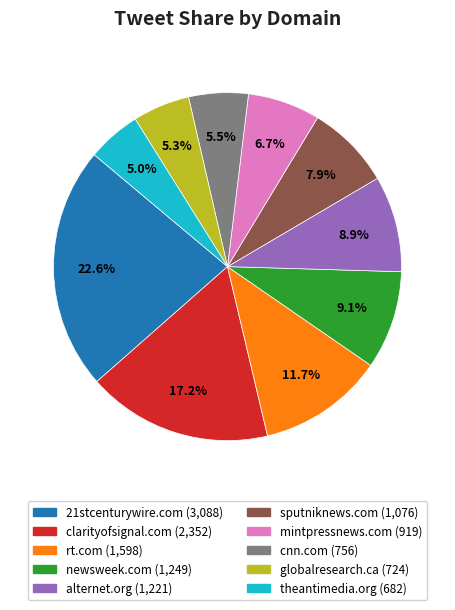

Is the sum of clarityofsignal.com and theantimedia.org greater than half?

No